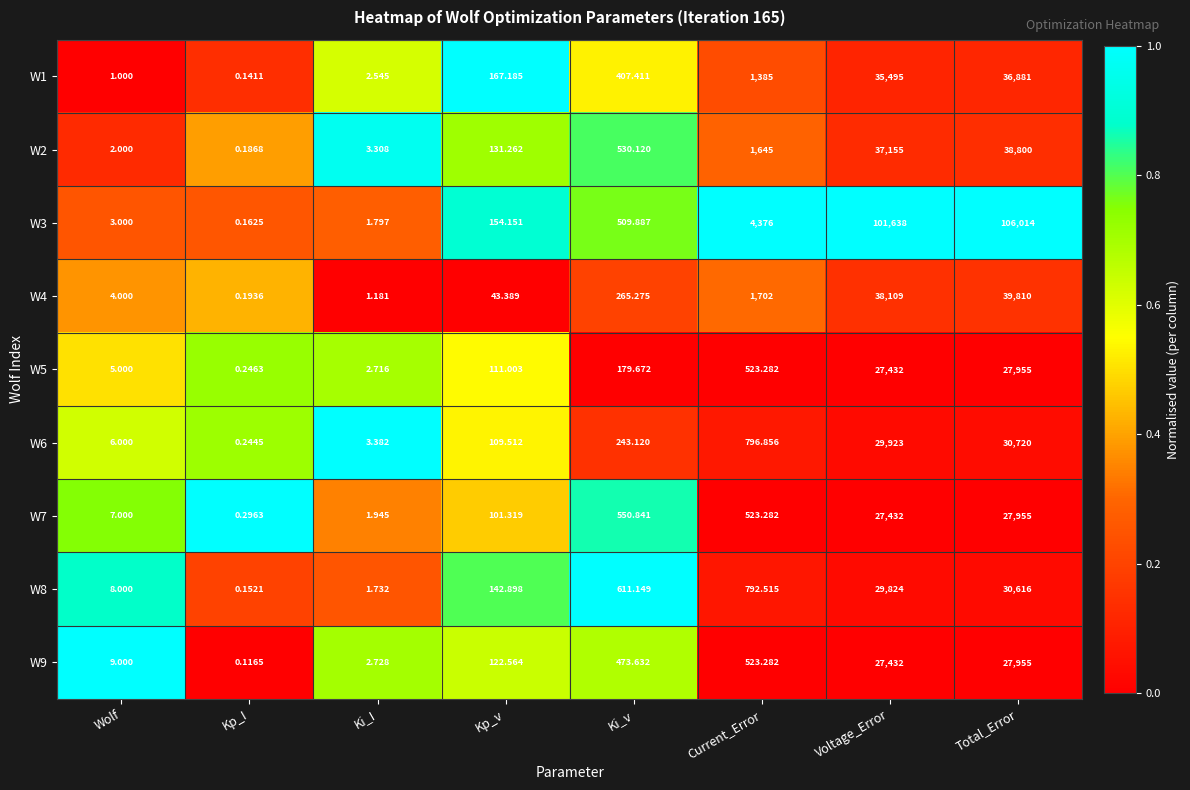

Where is W3 nearest to the value 53007?

Current_Error